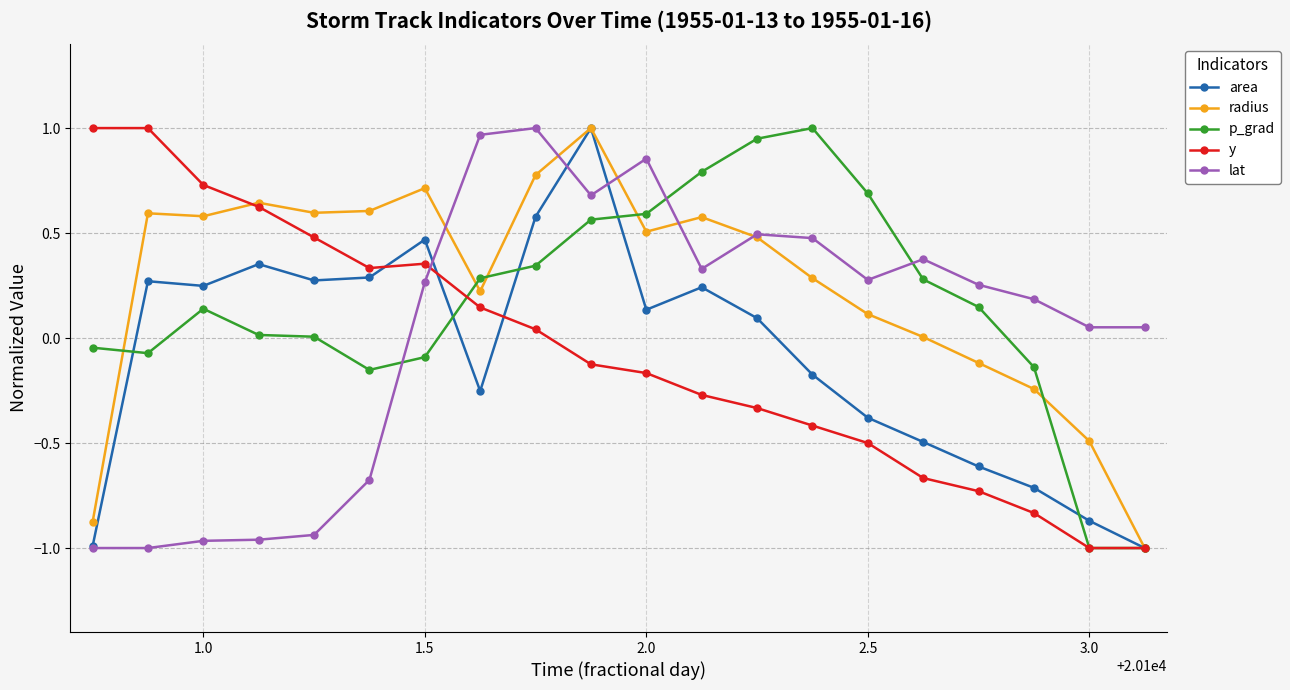

True or false: y and p_grad intersect in this chart.

True